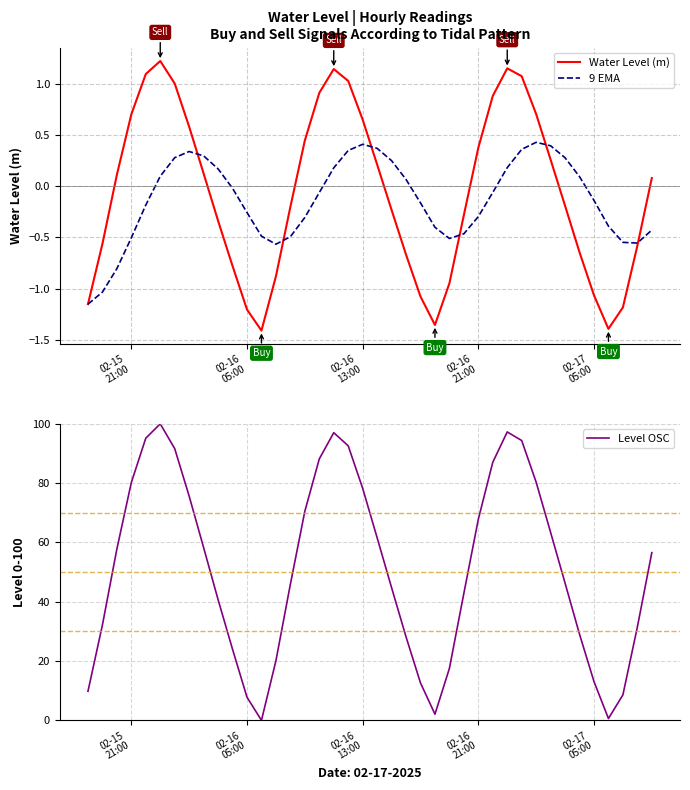

True or false: 9 EMA has a value of -0.2 at 36.

False